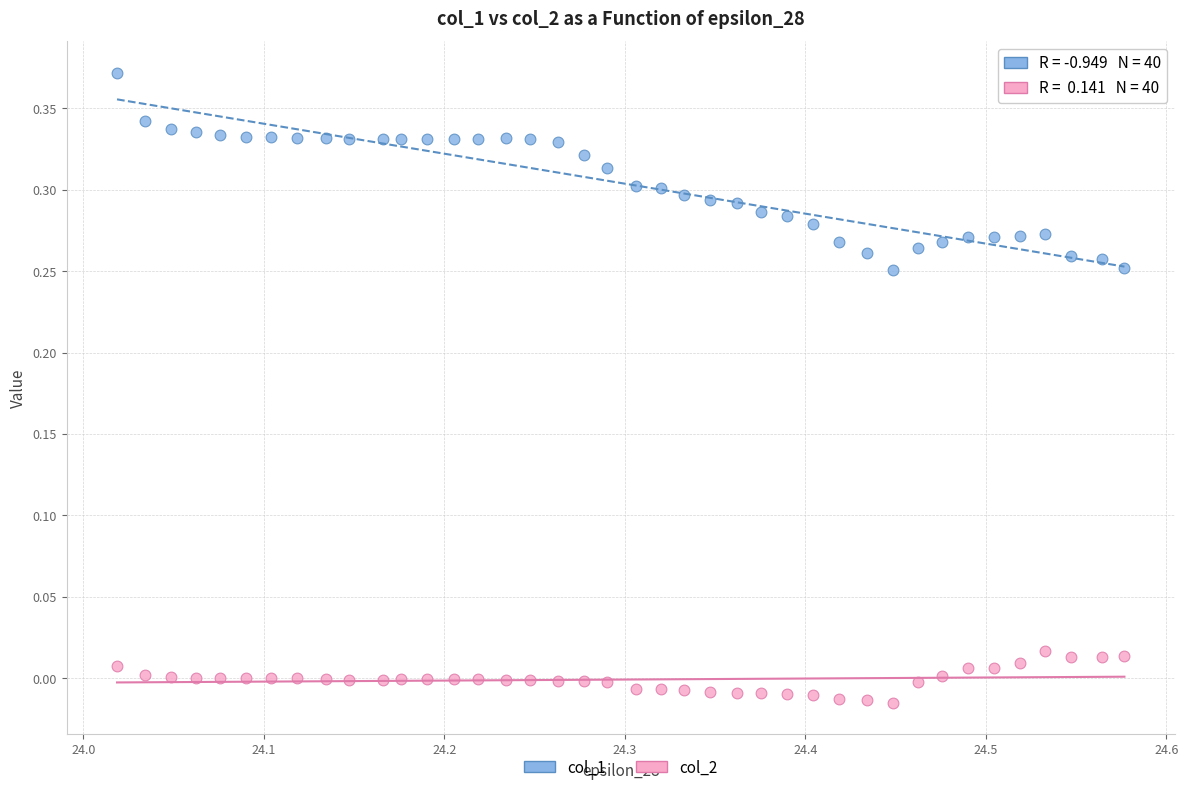

Across all data points, what is the range of X values (max minus min)?

0.6